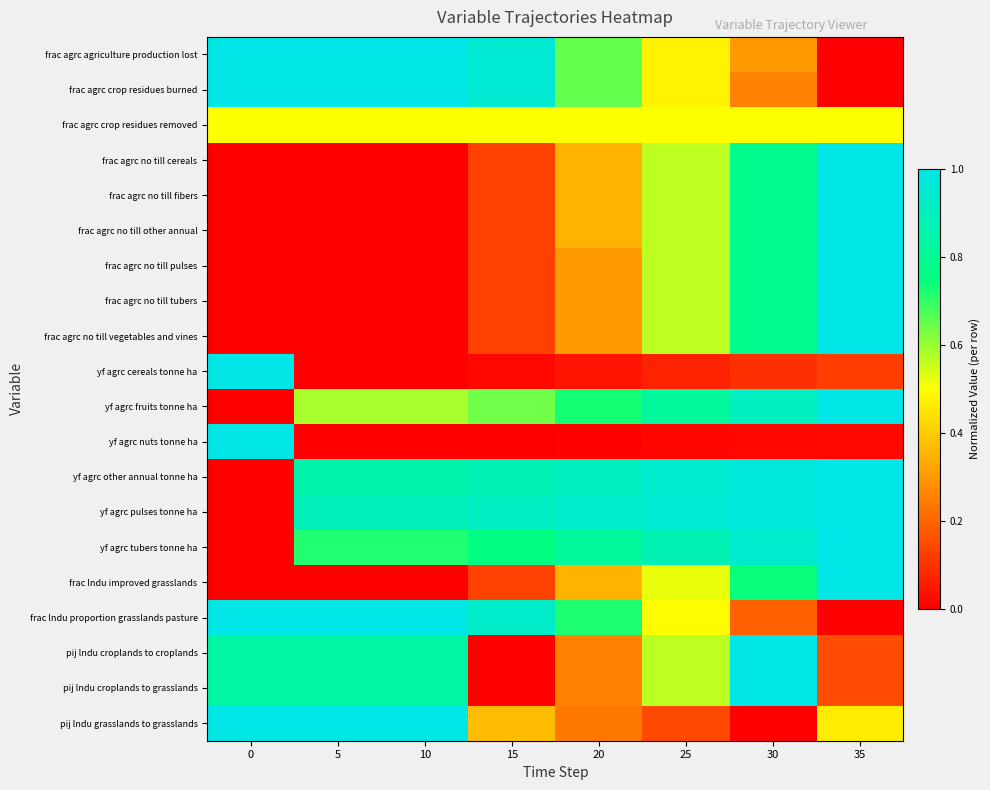

Reading left to right, what are all the values shown in this chart?

frac agrc agriculture production lost: 0=1.0	5=1.0	10=1.0	15=1.0	20=0.7	25=0.5	30=0.3	35=0.0
frac agrc crop residues burned: 0=1.0	5=1.0	10=1.0	15=1.0	20=0.7	25=0.5	30=0.3	35=0.0
frac agrc crop residues removed: 0=0.5	5=0.5	10=0.5	15=0.5	20=0.5	25=0.5	30=0.5	35=0.5
frac agrc no till cereals: 0=0.0	5=0.0	10=0.0	15=0.1	20=0.3	25=0.6	30=0.8	35=1.0
frac agrc no till fibers: 0=0.0	5=0.0	10=0.0	15=0.1	20=0.3	25=0.6	30=0.8	35=1.0
frac agrc no till other annual: 0=0.0	5=0.0	10=0.0	15=0.1	20=0.3	25=0.6	30=0.8	35=1.0
frac agrc no till pulses: 0=0.0	5=0.0	10=0.0	15=0.1	20=0.3	25=0.6	30=0.8	35=1.0
frac agrc no till tubers: 0=0.0	5=0.0	10=0.0	15=0.1	20=0.3	25=0.6	30=0.8	35=1.0
frac agrc no till vegetables and vines: 0=0.0	5=0.0	10=0.0	15=0.1	20=0.3	25=0.6	30=0.8	35=1.0
yf agrc cereals tonne ha: 0=1.0	5=0.0	10=0.0	15=0.0	20=0.0	25=0.1	30=0.1	35=0.1
yf agrc fruits tonne ha: 0=0.0	5=0.6	10=0.6	15=0.6	20=0.7	25=0.8	30=0.9	35=1.0
yf agrc nuts tonne ha: 0=1.0	5=0.0	10=0.0	15=0.0	20=0.0	25=0.0	30=0.0	35=0.0
yf agrc other annual tonne ha: 0=0.0	5=0.9	10=0.9	15=0.9	20=0.9	25=0.9	30=1.0	35=1.0
yf agrc pulses tonne ha: 0=0.0	5=0.9	10=0.9	15=0.9	20=0.9	25=1.0	30=1.0	35=1.0
yf agrc tubers tonne ha: 0=0.0	5=0.7	10=0.7	15=0.8	20=0.8	25=0.9	30=0.9	35=1.0
frac lndu improved grasslands: 0=0.0	5=0.0	10=0.0	15=0.1	20=0.3	25=0.5	30=0.7	35=1.0
frac lndu proportion grasslands pasture: 0=1.0	5=1.0	10=1.0	15=0.9	20=0.7	25=0.5	30=0.2	35=0.0
pij lndu croplands to croplands: 0=0.8	5=0.8	10=0.8	15=0.0	20=0.3	25=0.6	30=1.0	35=0.2
pij lndu croplands to grasslands: 0=0.8	5=0.8	10=0.8	15=0.0	20=0.3	25=0.6	30=1.0	35=0.2
pij lndu grasslands to grasslands: 0=1.0	5=1.0	10=1.0	15=0.4	20=0.2	25=0.1	30=0.0	35=0.5